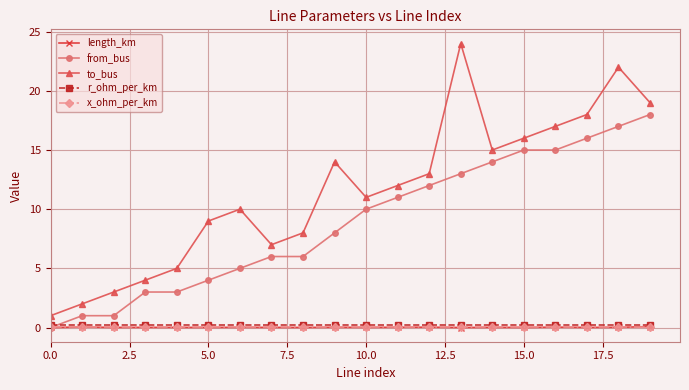

How many categories are shown in the chart?

20